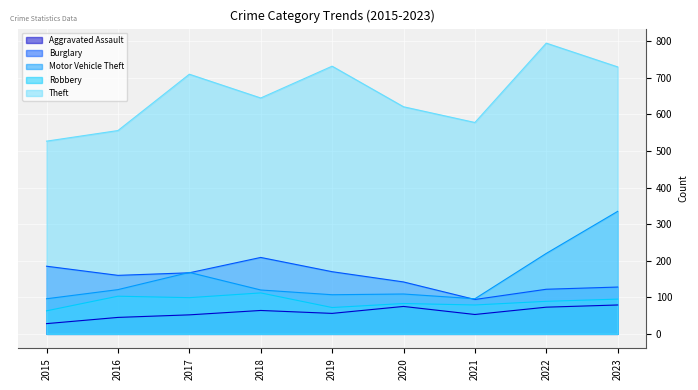

True or false: Burglary and Motor Vehicle Theft intersect in this chart.

True